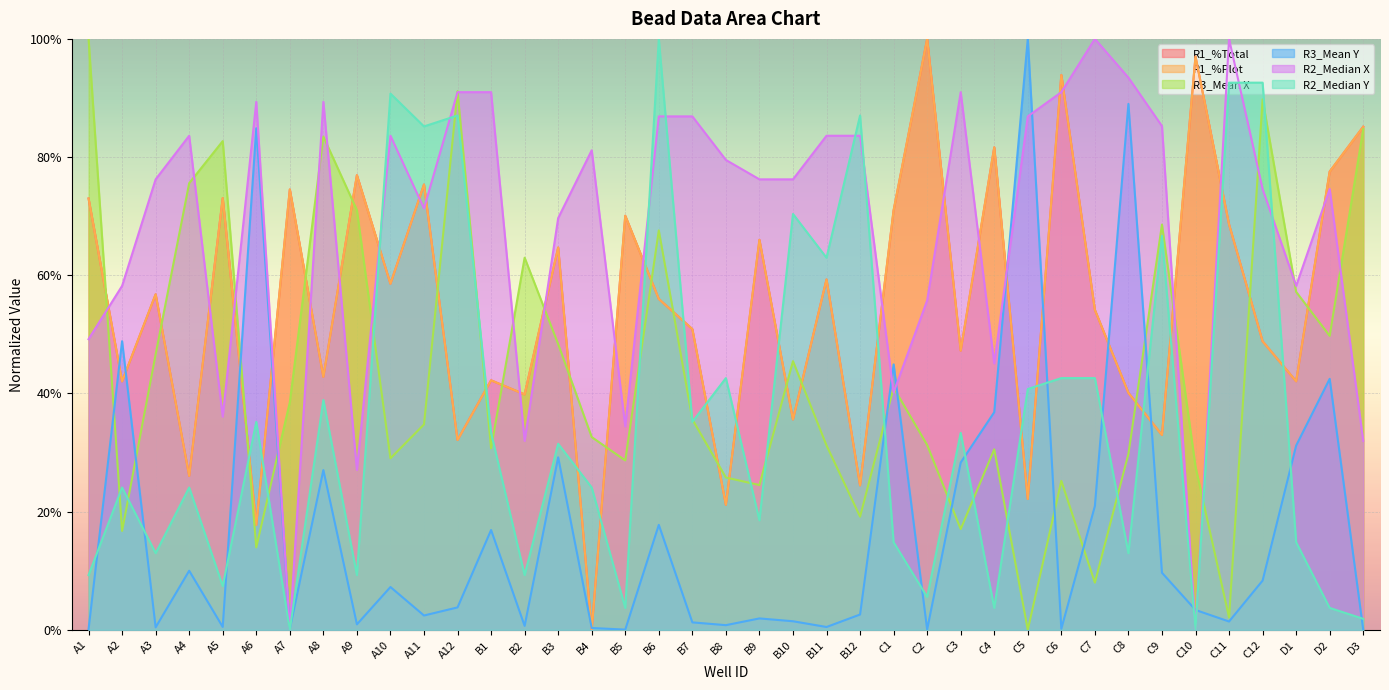

How many values in R3_Mean Y are above zero?

38